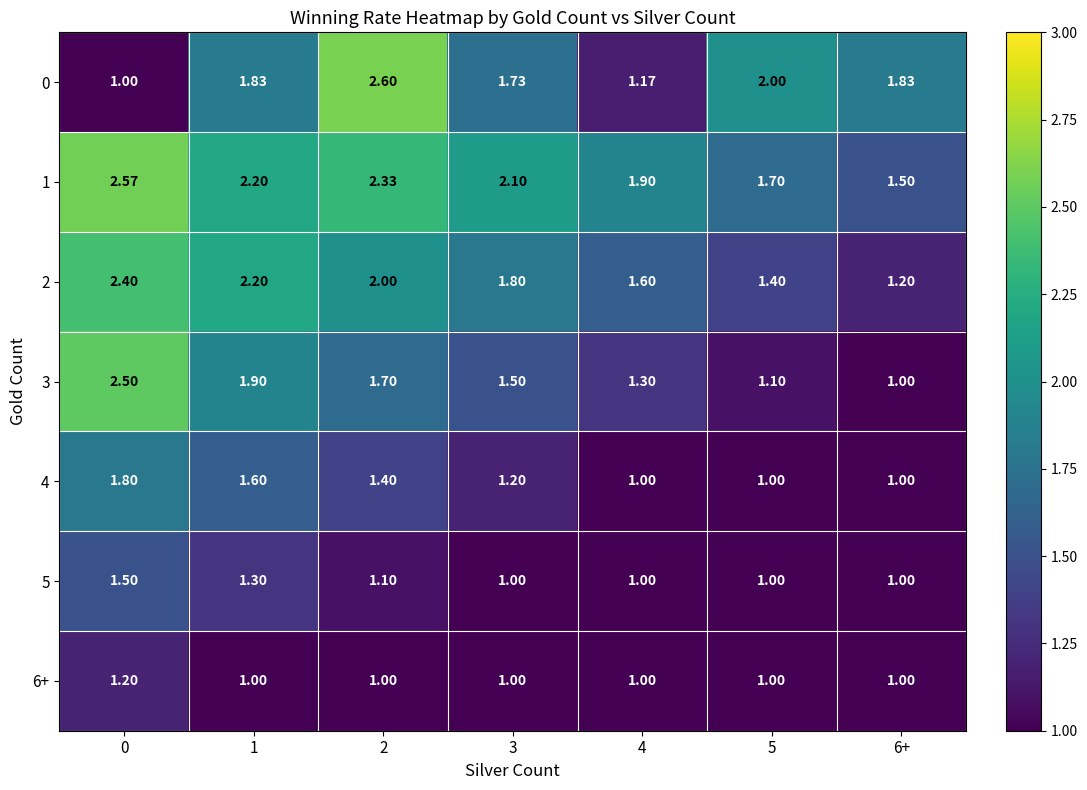

Is the value of 0 at 4 greater than the value of 6+ at 5?

Yes